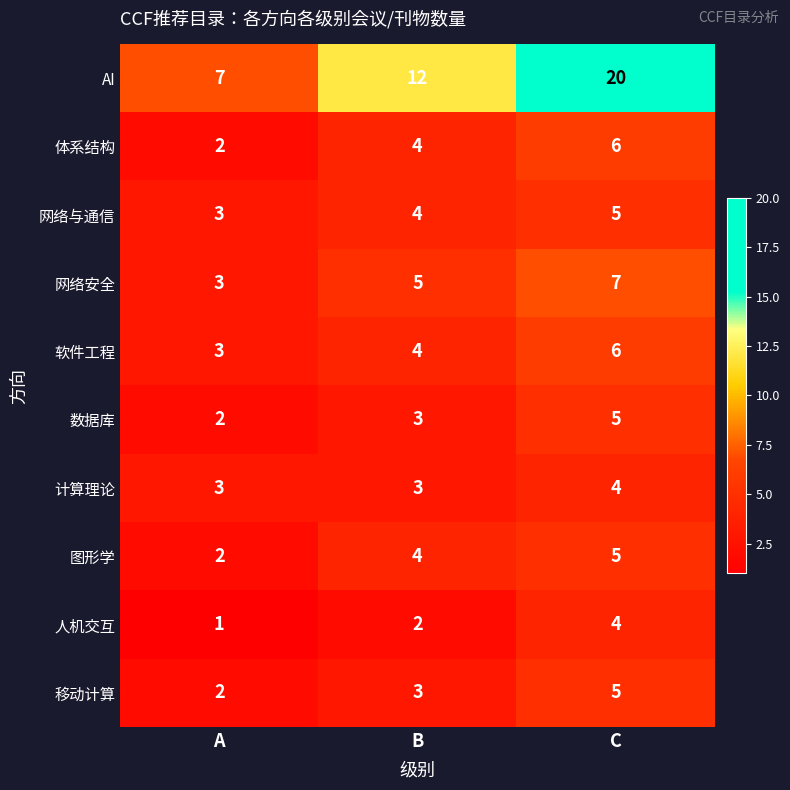

Which series has the largest range (max minus min)?

AI